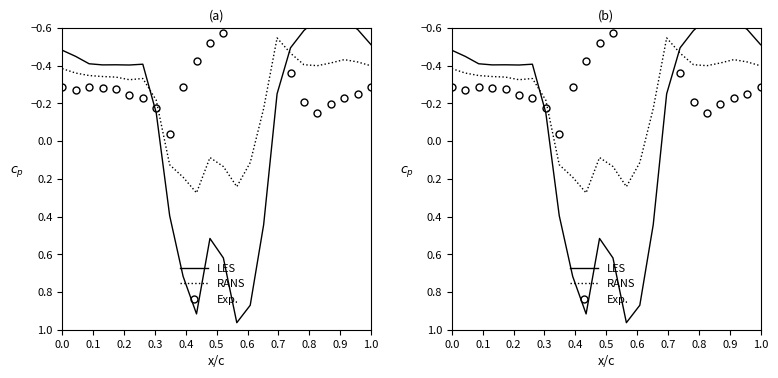

Rank the series by their average value, from highest to lowest.

LES, RANS, Exp.